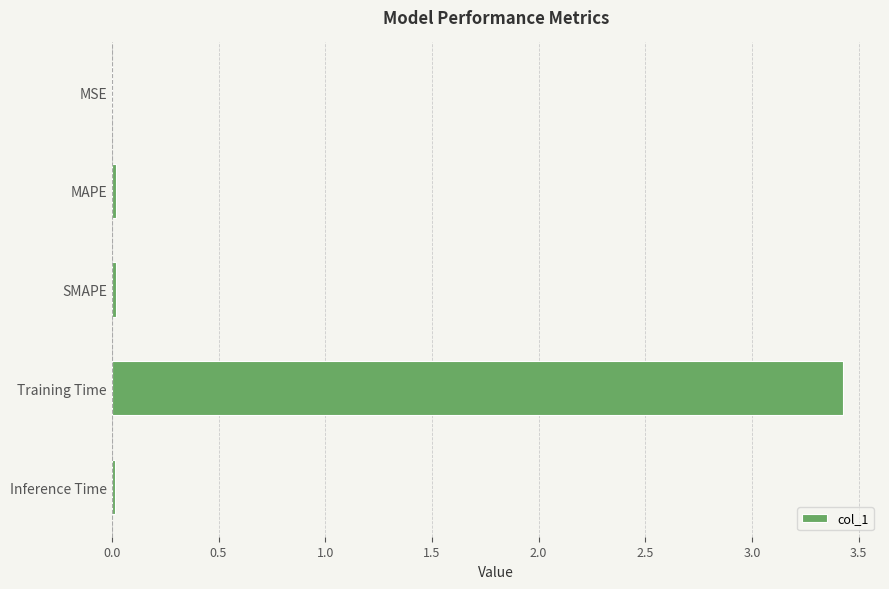

Which has a higher value, Training Time or MAPE?

Training Time